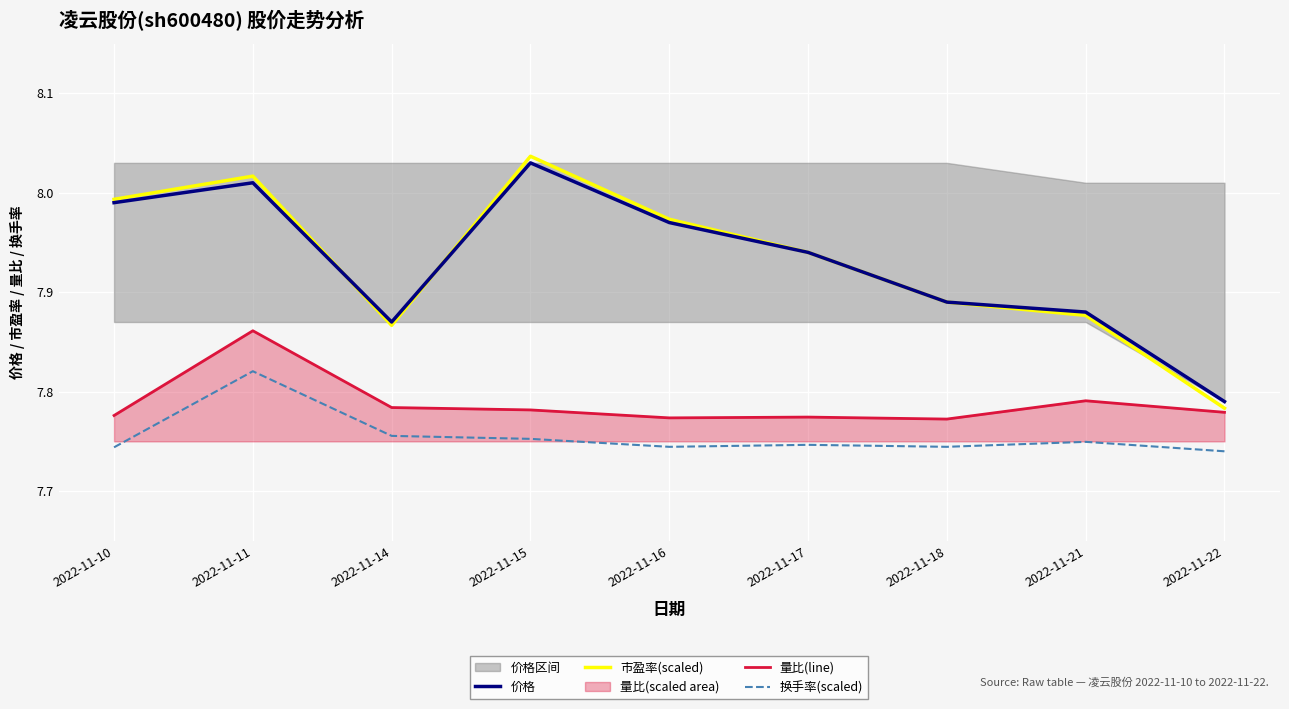

List the series in order of their peak value, highest first.

市盈率(scaled), 价格, 量比(line), 换手率(scaled)